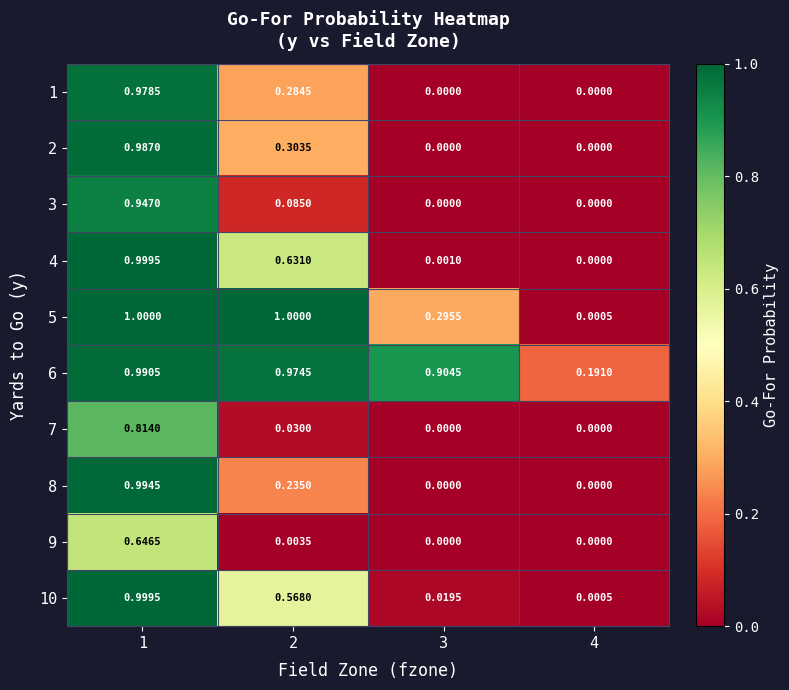

Is the value of 1 at 1 greater than the value of 5 at 3?

Yes